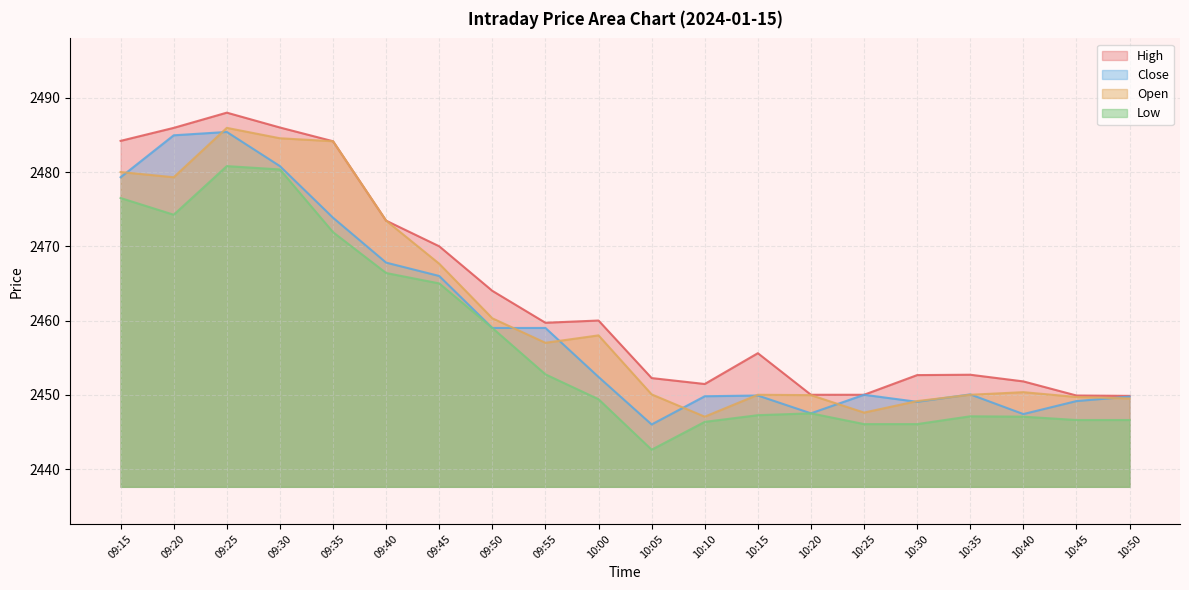

What position from the right is 10:20?

7